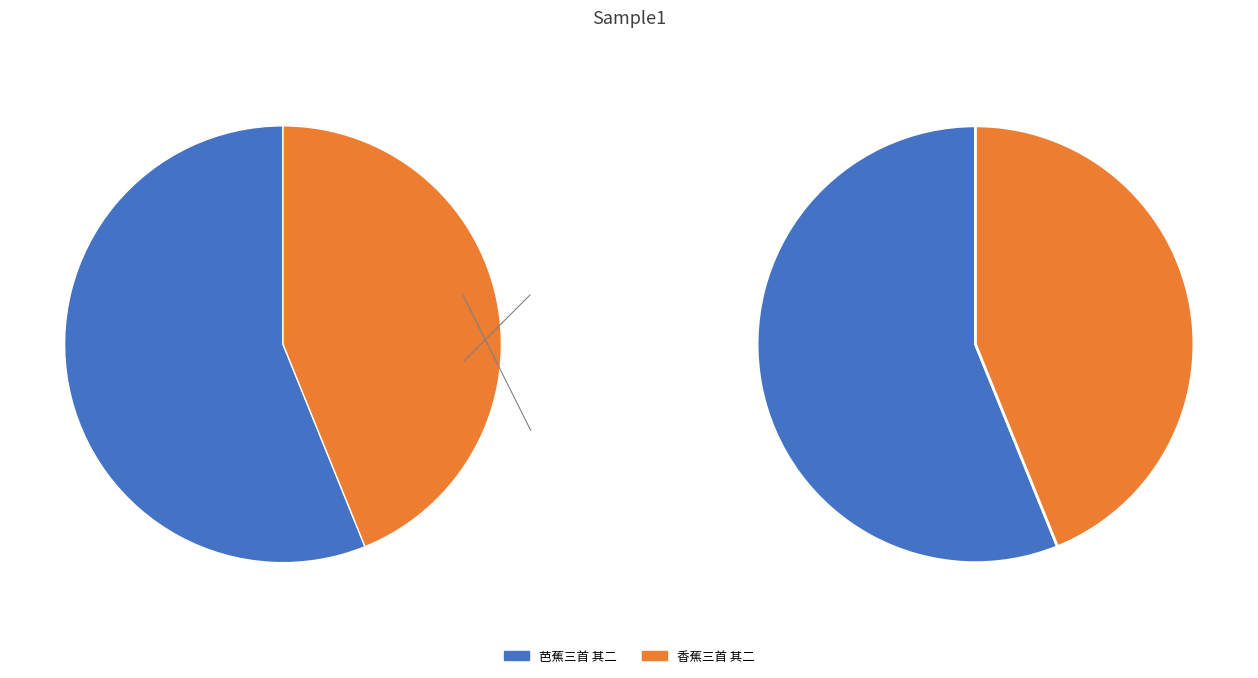

To the nearest percent, what portion does 香蕉三首 其二 represent?

44%